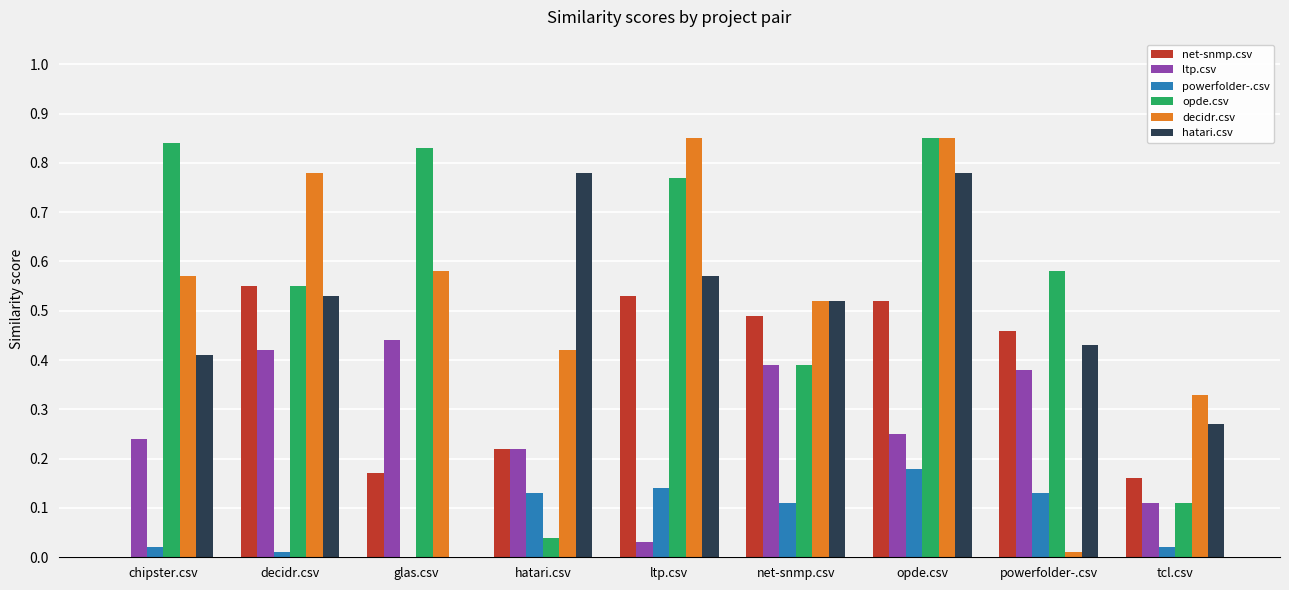

What is the sum of all hatari.csv values?

4.3